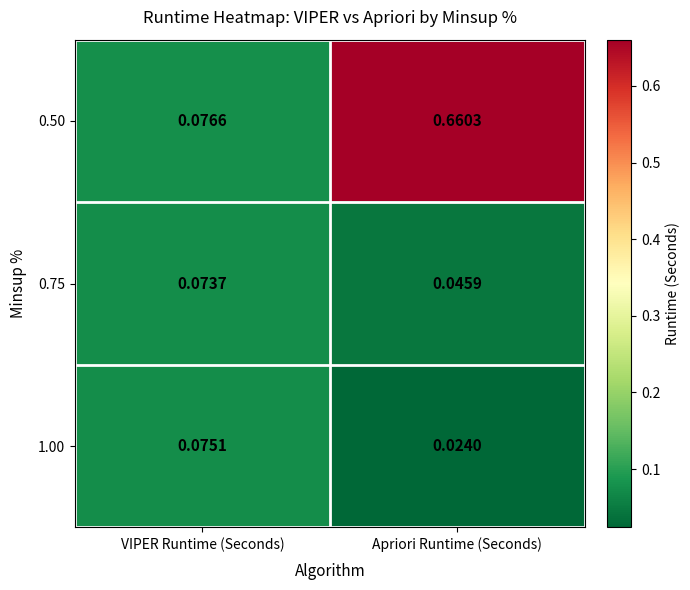

At which category is the sum across all series the highest?

Apriori Runtime (Seconds)